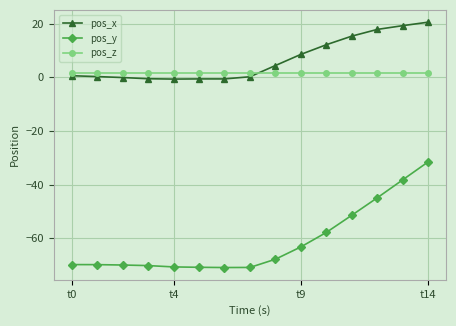

Rank the series by their maximum value, from highest to lowest.

pos_x, pos_z, pos_y